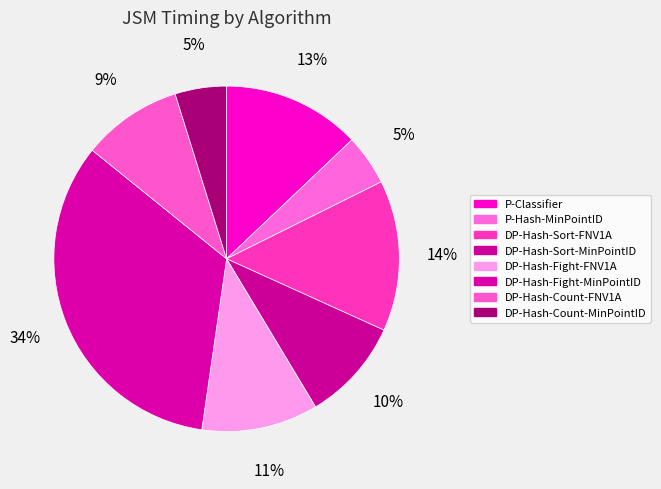

Which slice is the largest?

DP-Hash-Fight-MinPointID